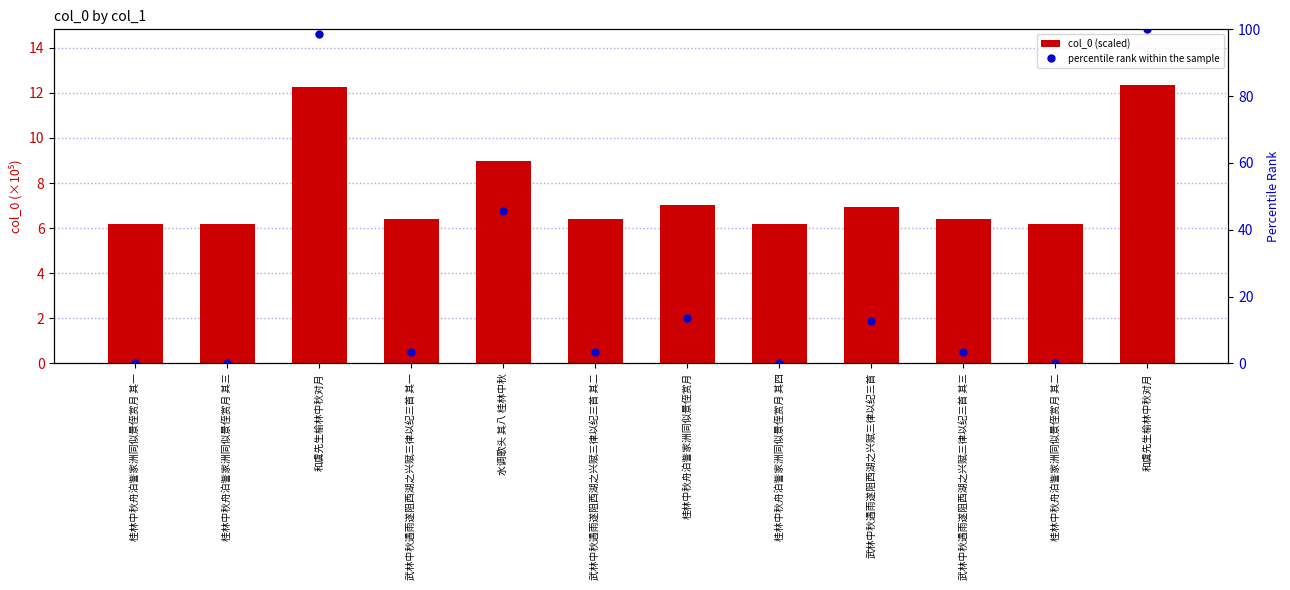

What is the total value across all series at 武林中秋遇雨遂阻西湖之兴赋三律以纪三首 其二?

9.9